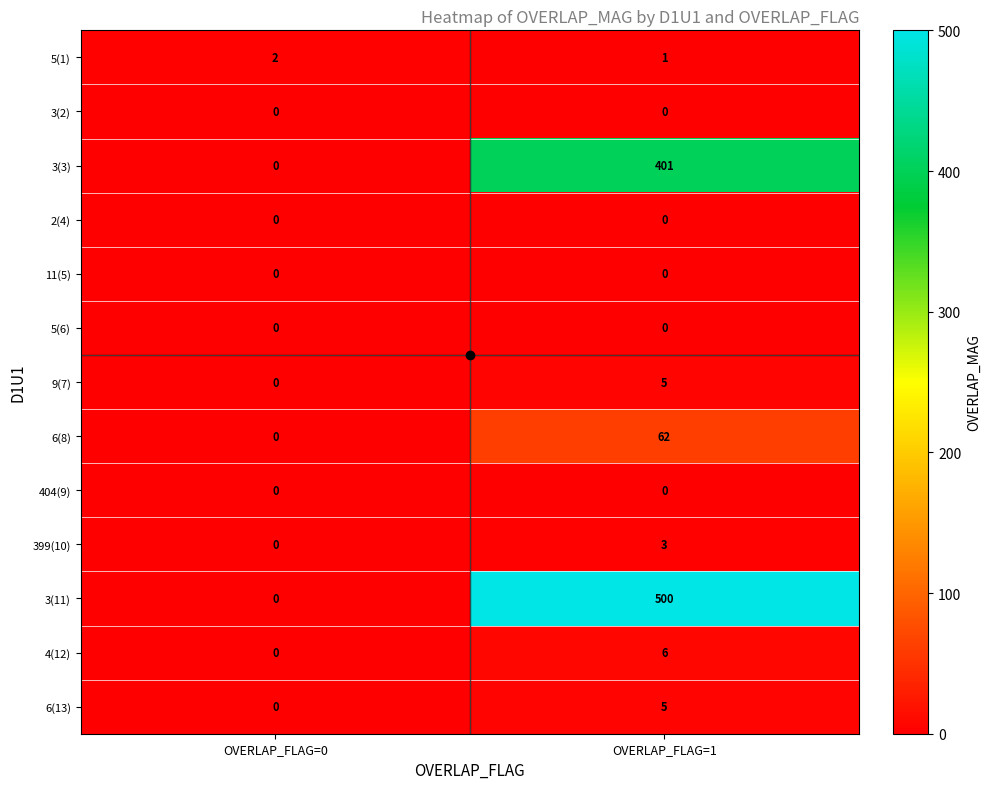

Between OVERLAP_FLAG=0 and OVERLAP_FLAG=1, which series saw the biggest shift?

3(11)